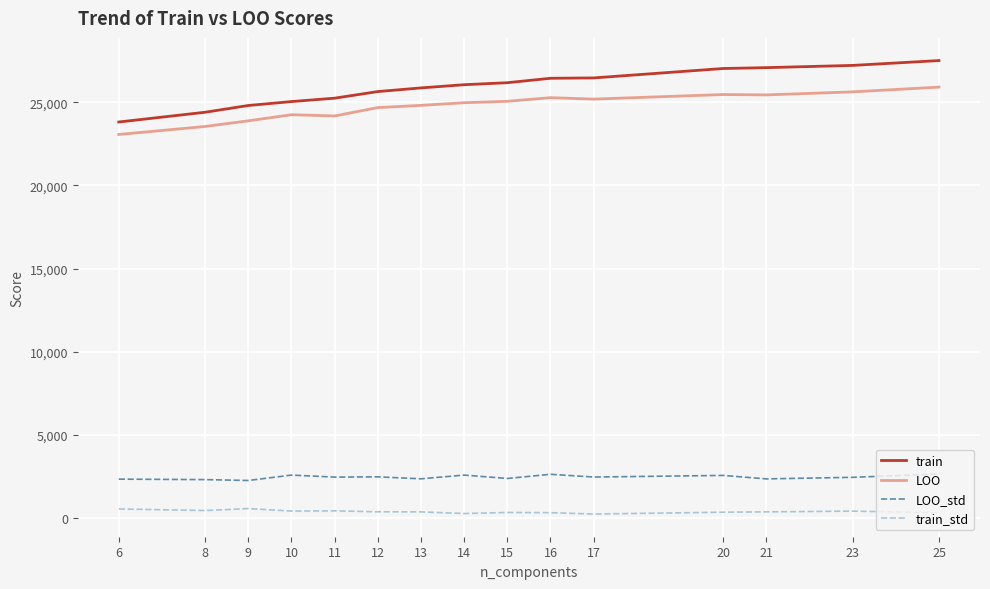

What is the greatest value displayed?

27502.5